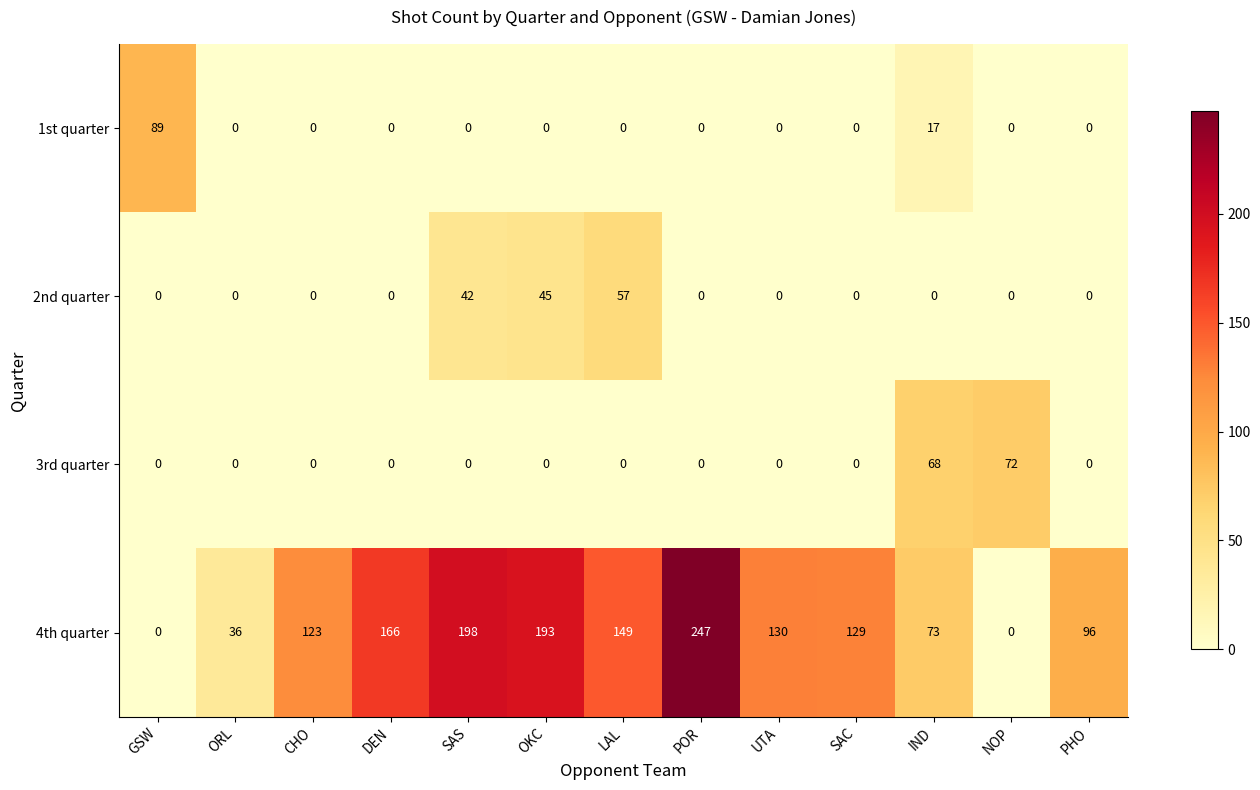

What is the difference between the second highest and second lowest values in the 4th quarter series?

198